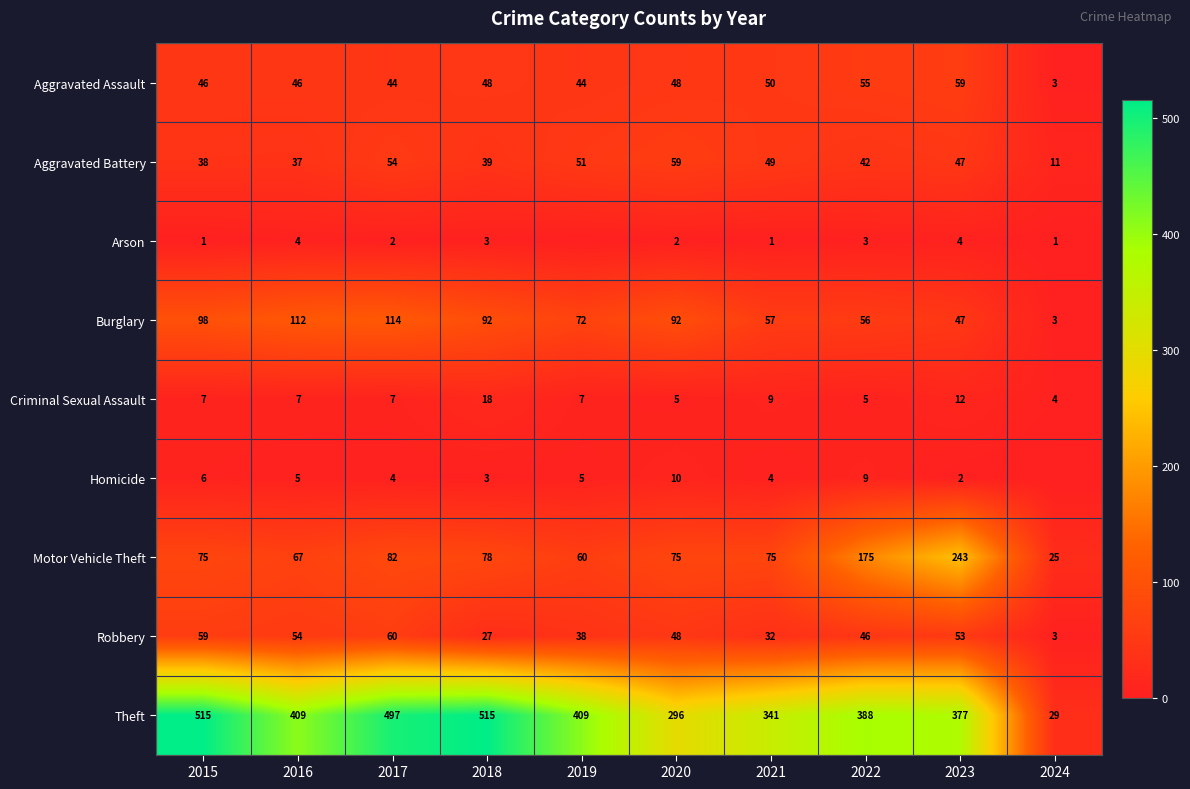

At how many categories does at least one series exceed 388?

5